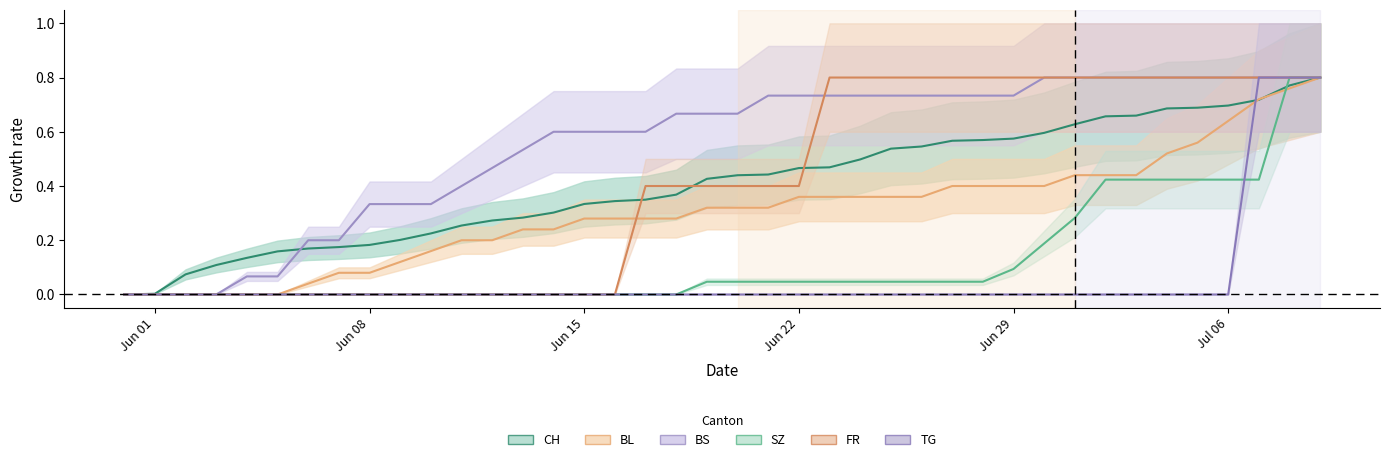

Which category has the lowest value in the BS series?

Jun 01